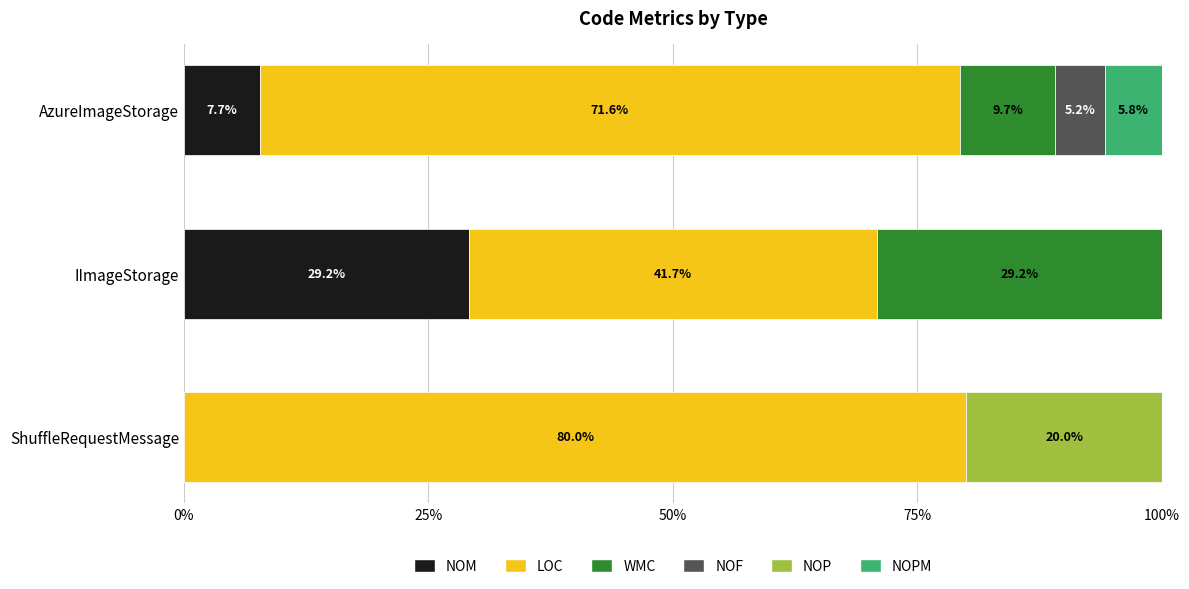

How many distinct data groups are displayed?

6